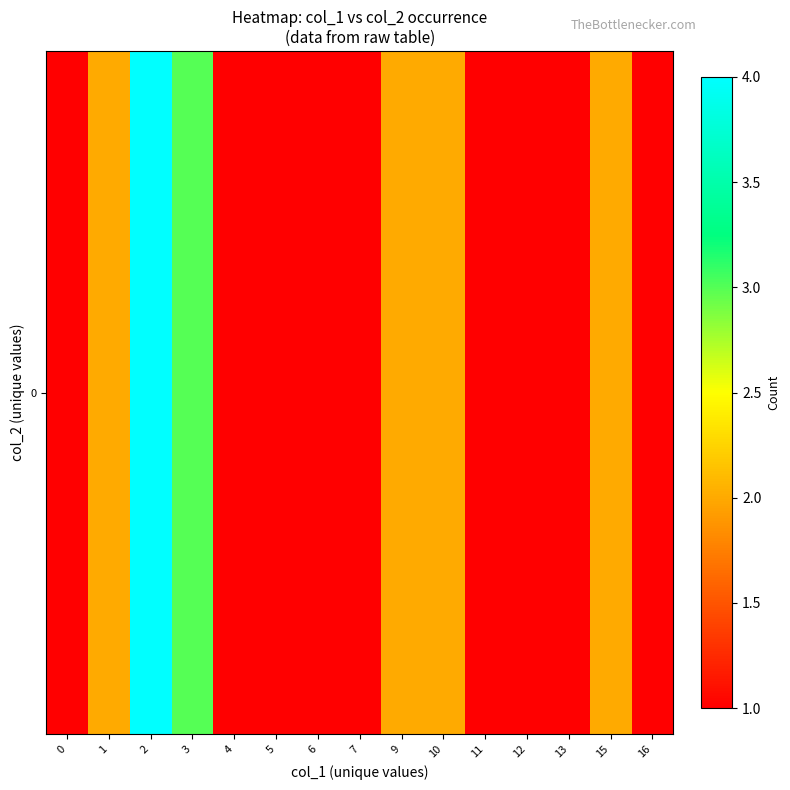

List the labels in order of value, smallest first.

0, 4, 5, 6, 7, 11, 12, 13, 16, 1, 9, 10, 15, 3, 2